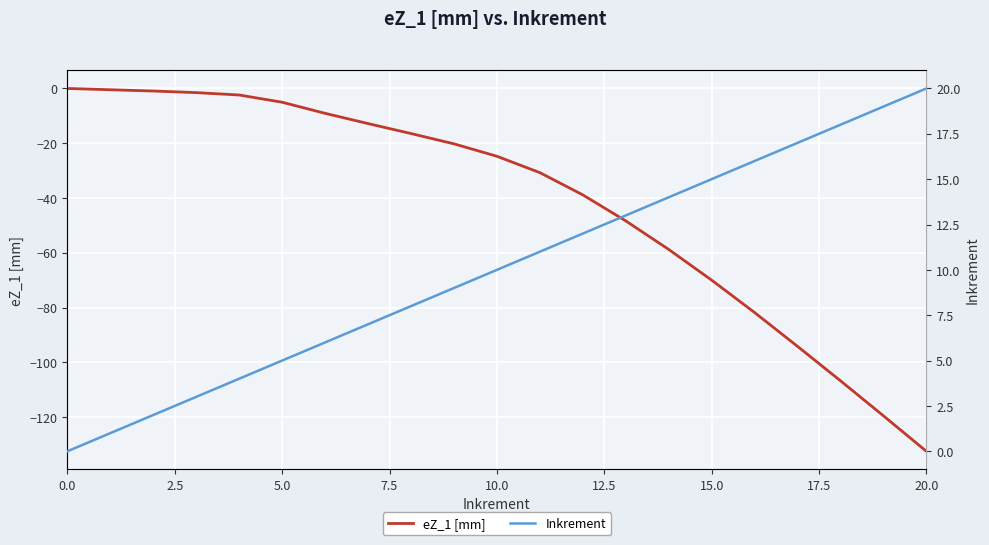

The value of eZ_1 [mm] at 0.0 is 0.0. True or false?

True